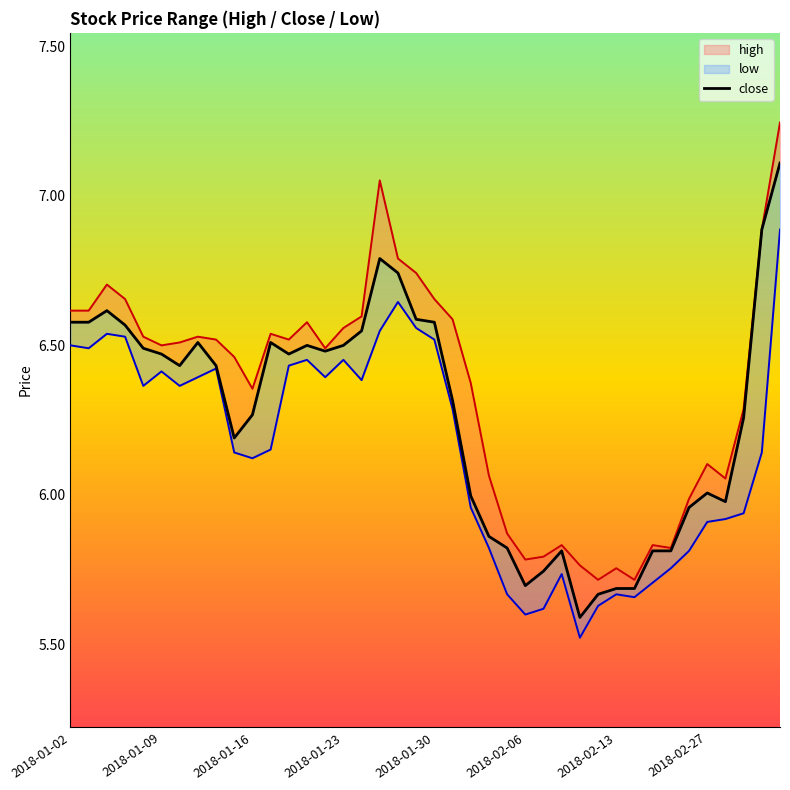

Is it true that the value at 37 is 8.9?

False